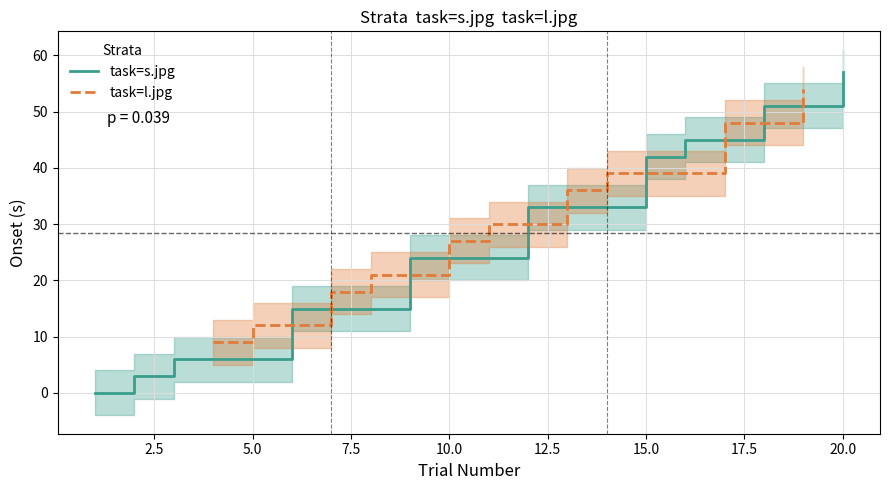

How many lines are shown in the chart?

2